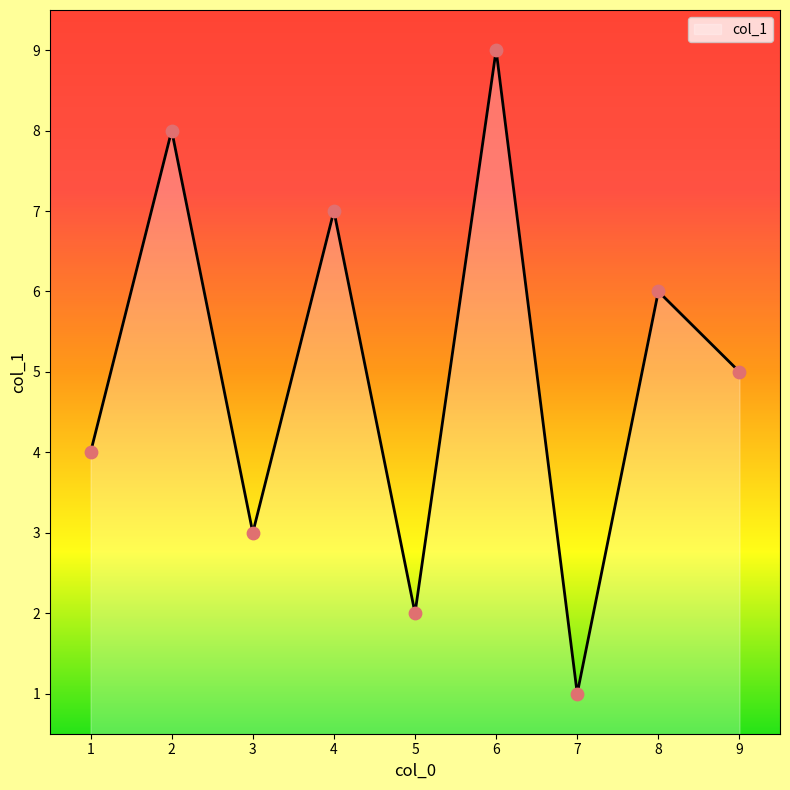

What is the change in value from 1 to 8?

+2